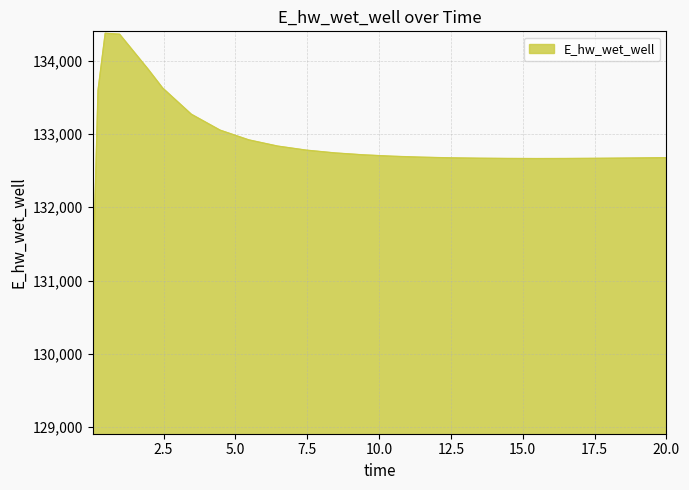

What is the smallest value displayed?

128975.3